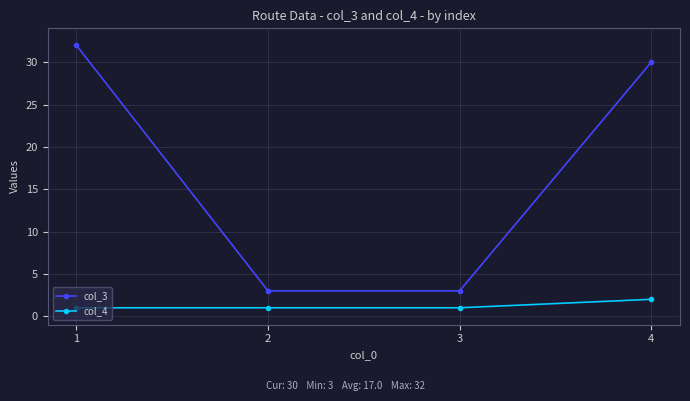

How many lines are shown in the chart?

2